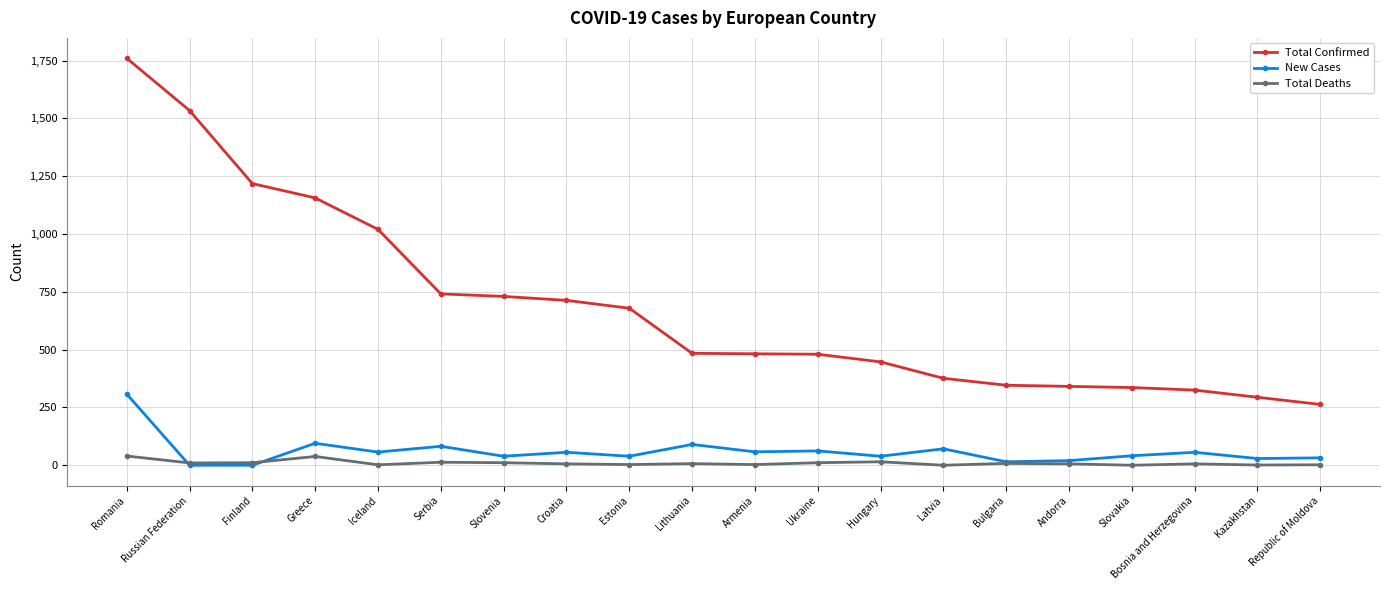

Rank the series by their maximum value, from highest to lowest.

Total Confirmed, New Cases, Total Deaths